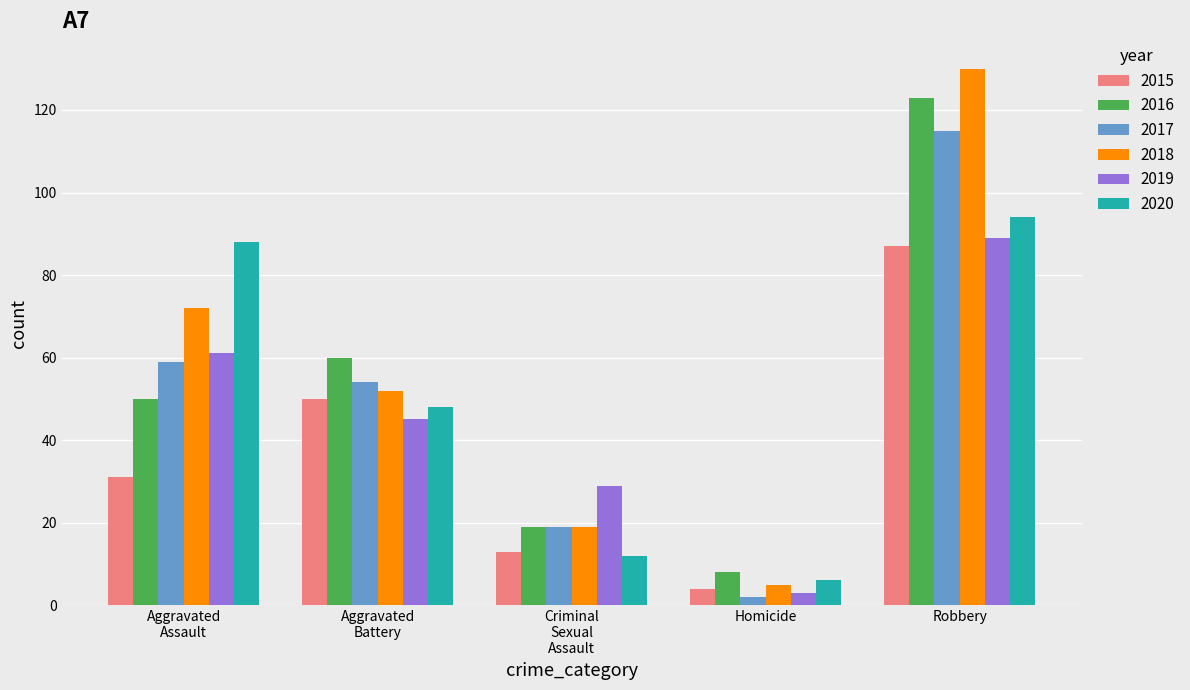

Does the chart contain stacked bars?

No